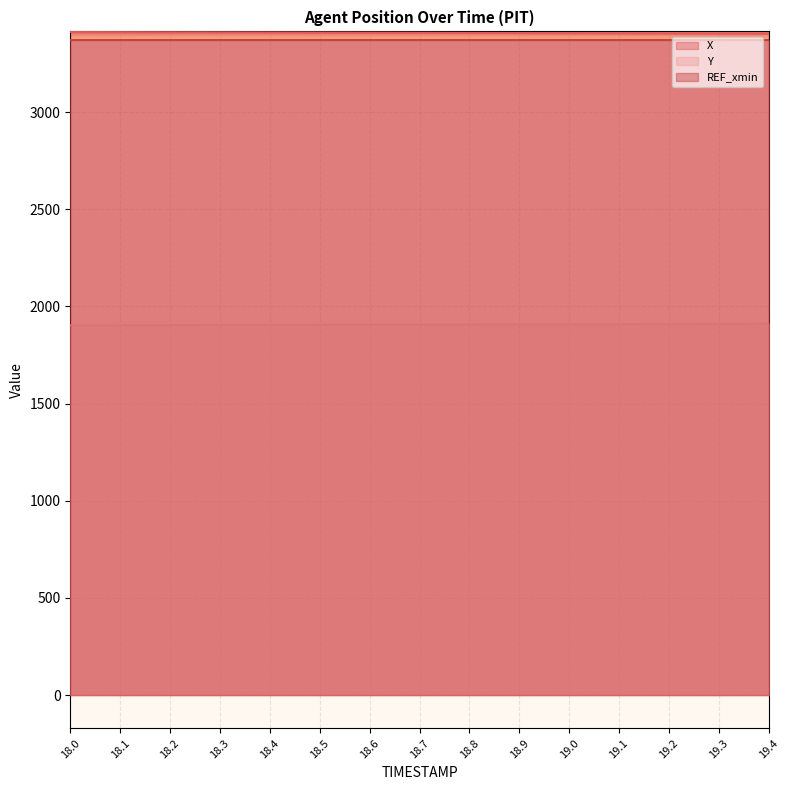

What is the value of the X point at the 15th from the left?

3404.0